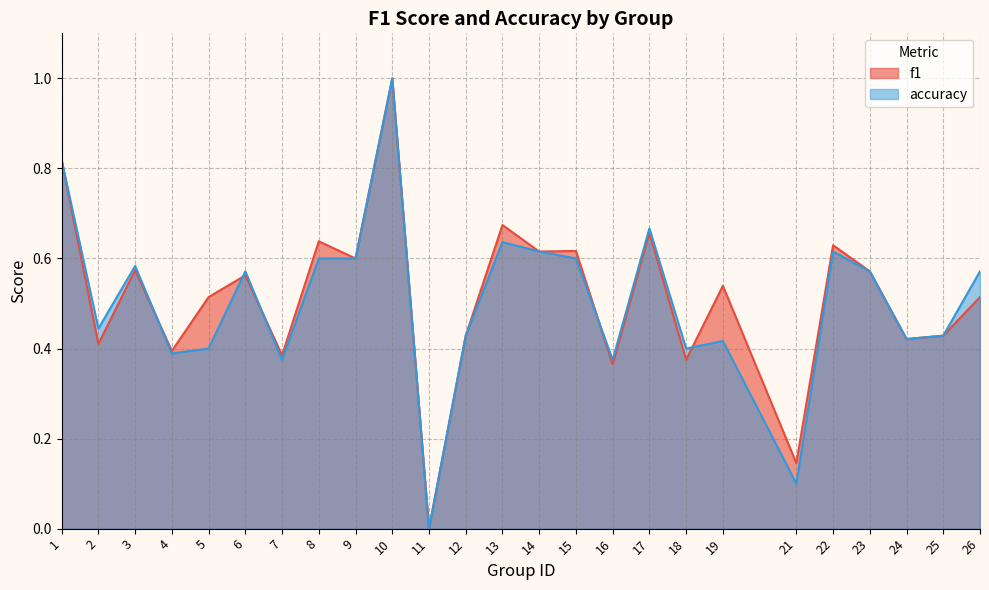

True or false: f1 has a value of 0.3 at 12.

False